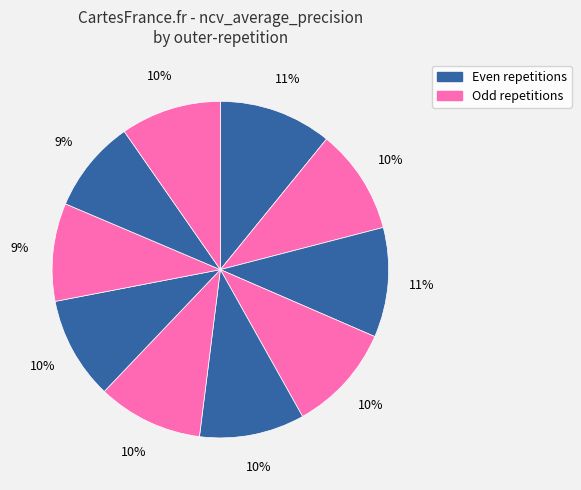

Does any single category account for the majority?

No